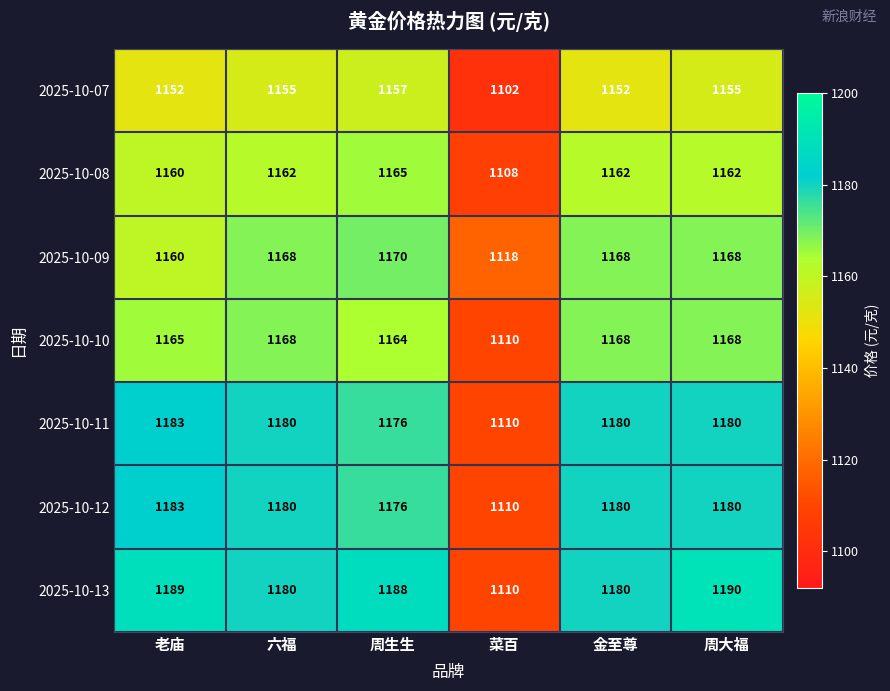

Is it true that 2025-10-07 equals 1102 at 菜百?

True